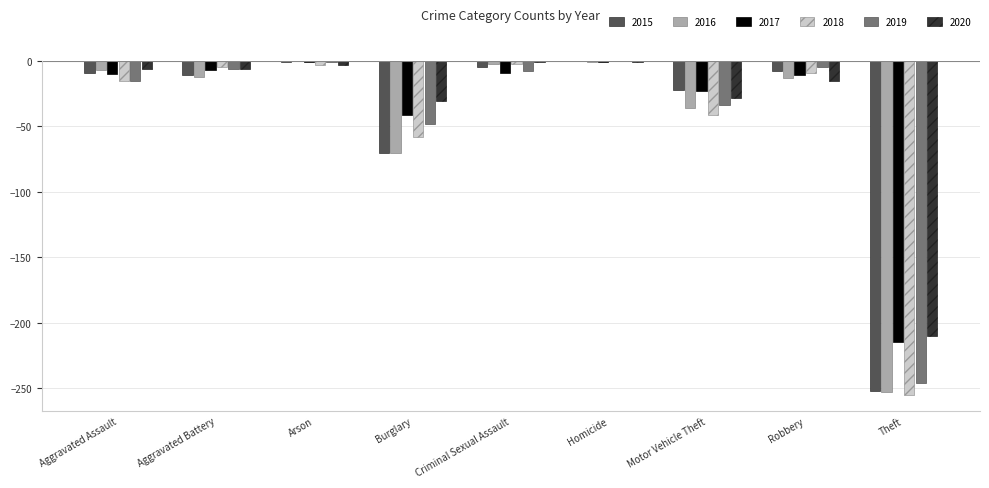

What is the average value of the 2019 series?

-40